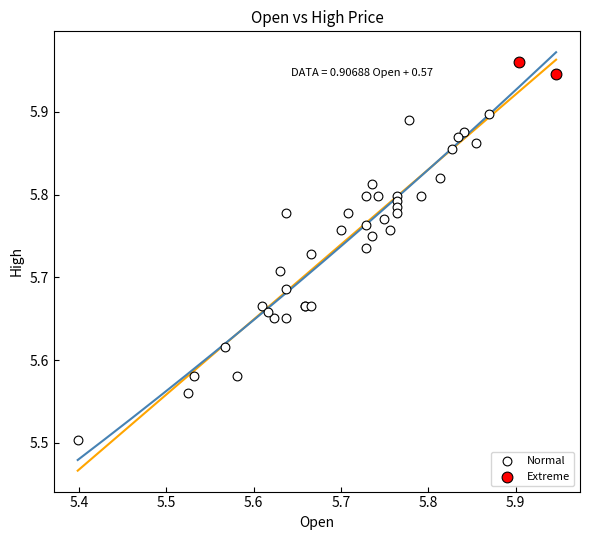

Which series reaches the minimum Y coordinate?

Normal